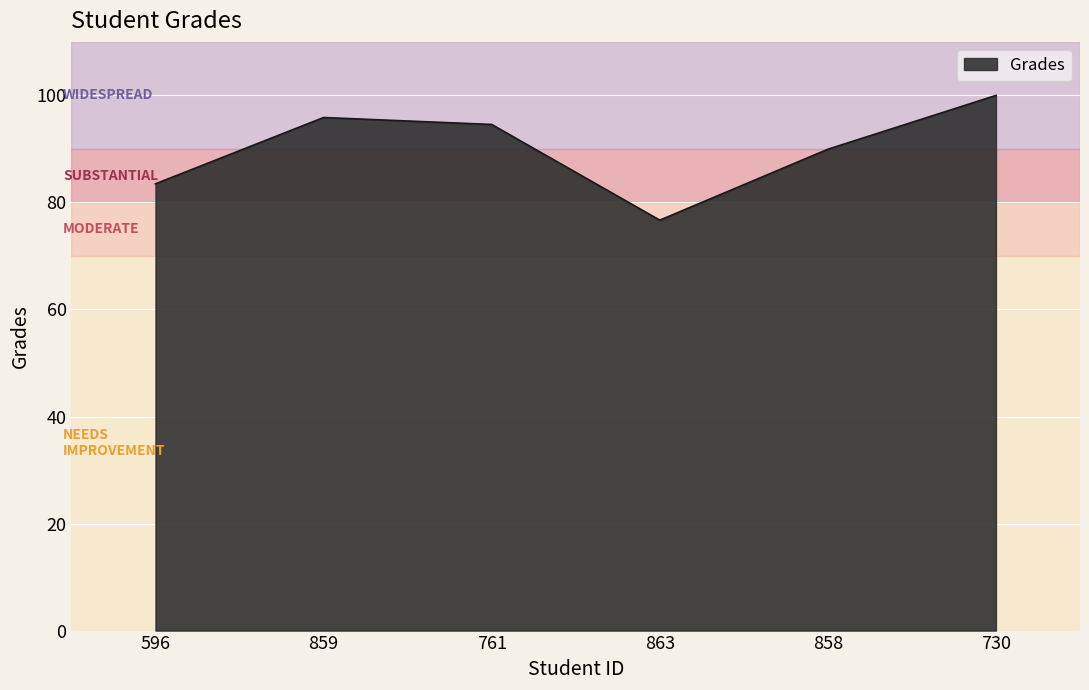

Reading left to right, list all the values displayed in this chart.

83.5	95.9	94.6	76.7	89.9	100.0